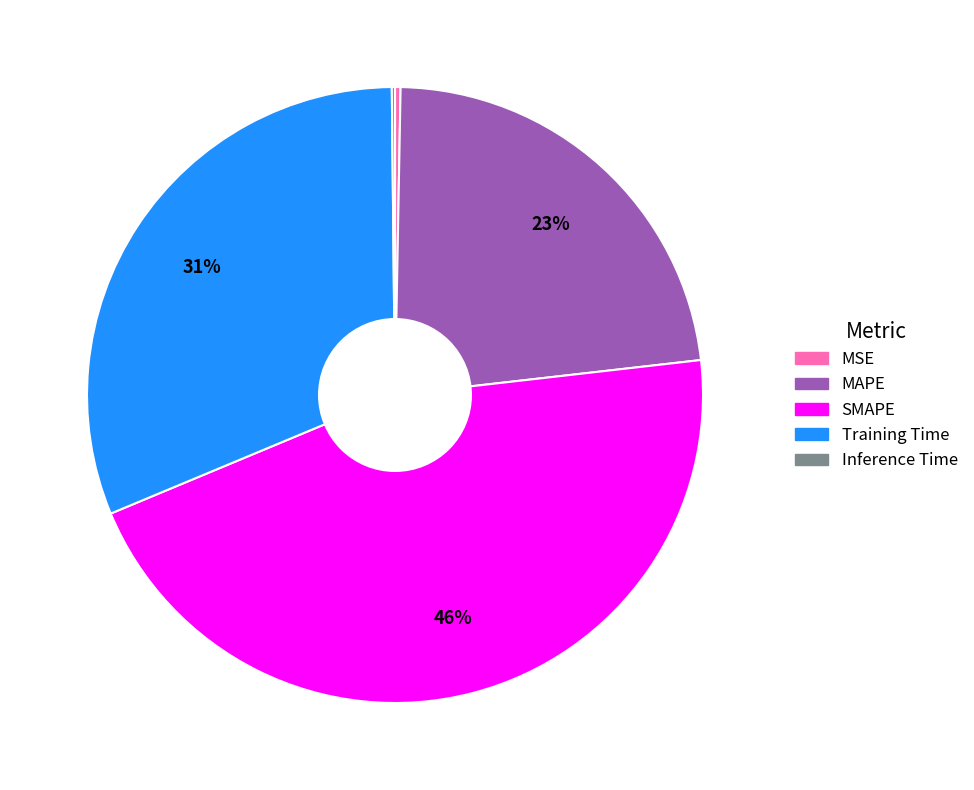

True or false: MAPE accounts for 23% of the total.

True